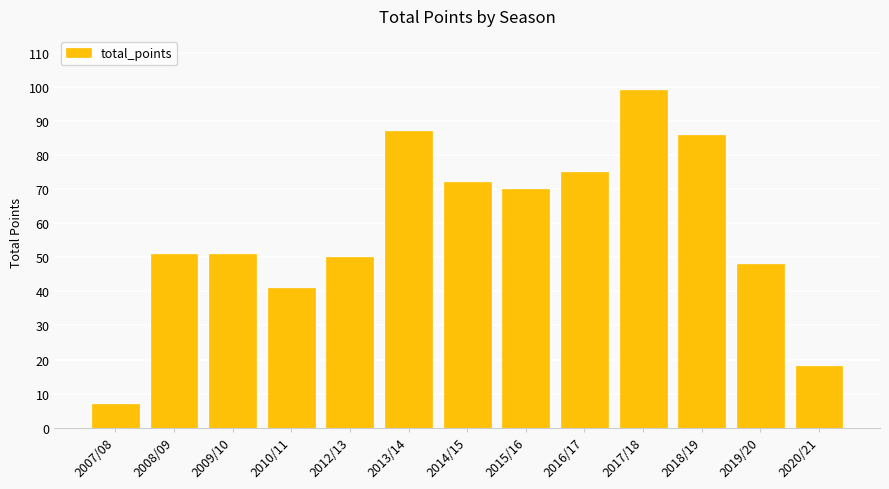

How many bars are there in total?

13